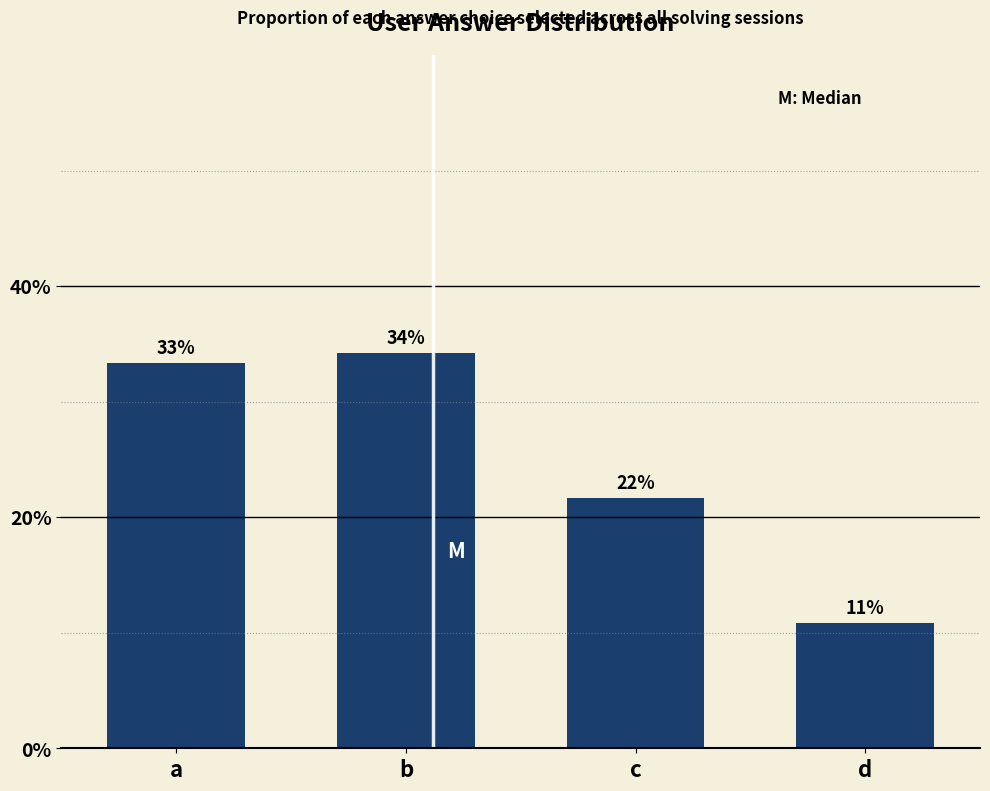

List the labels in order of value, smallest first.

d, c, a, b